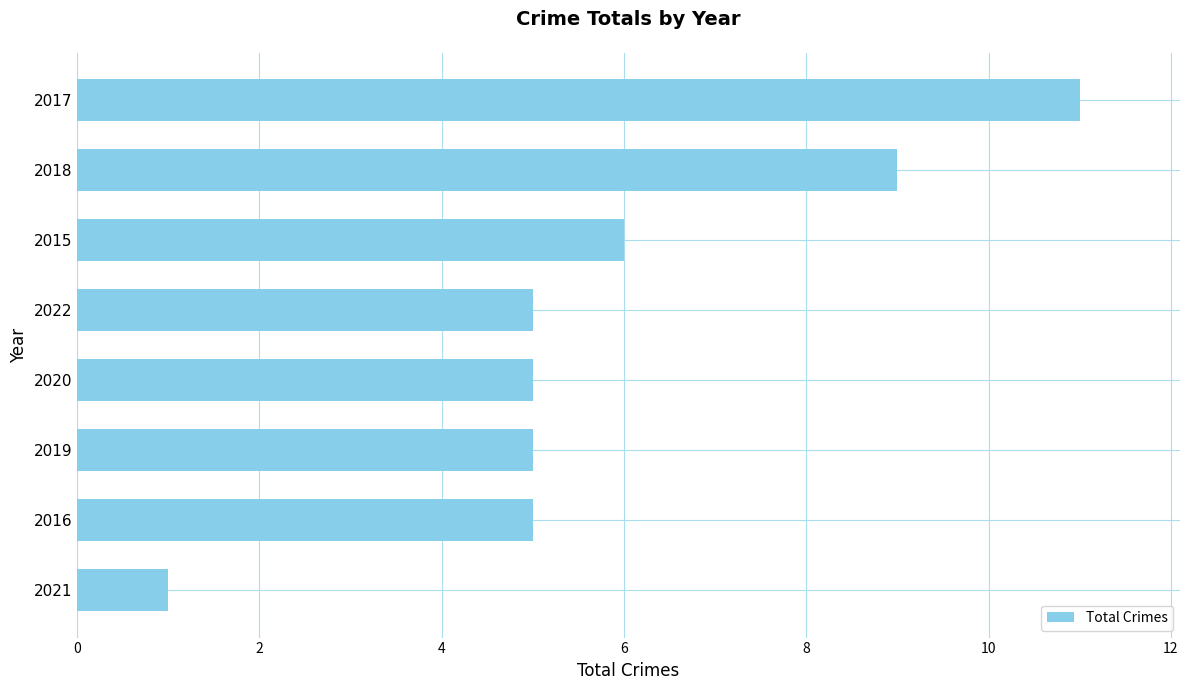

How many values are between 5 and 9?

6